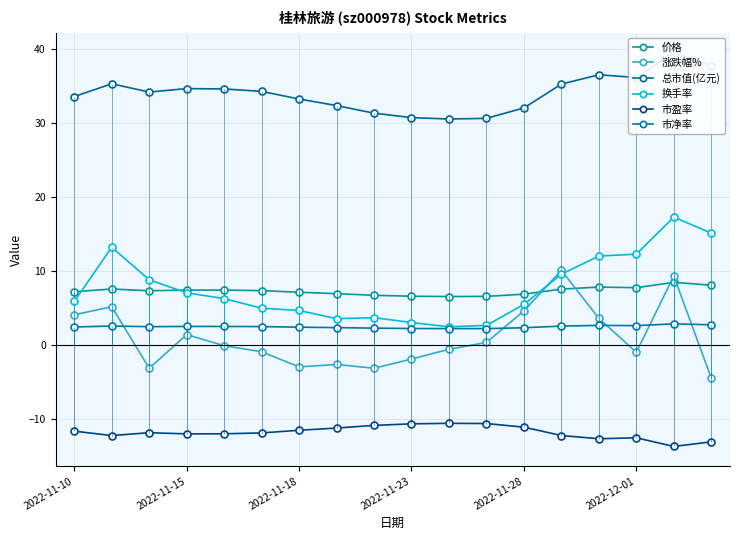

At how many categories does at least one series exceed 29?

18